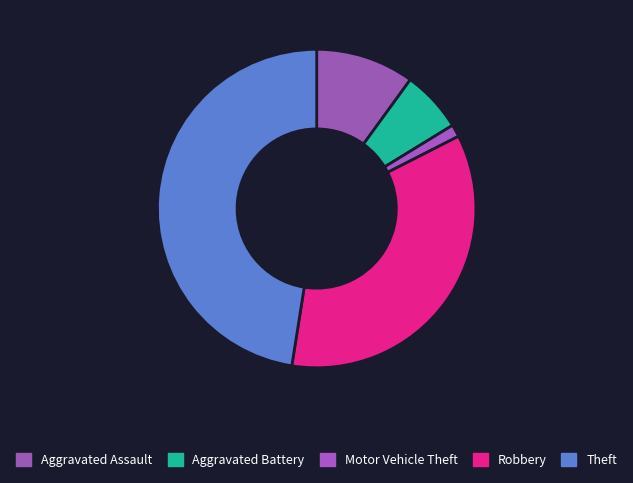

Do Aggravated Assault and Theft together represent more than half of the pie?

Yes